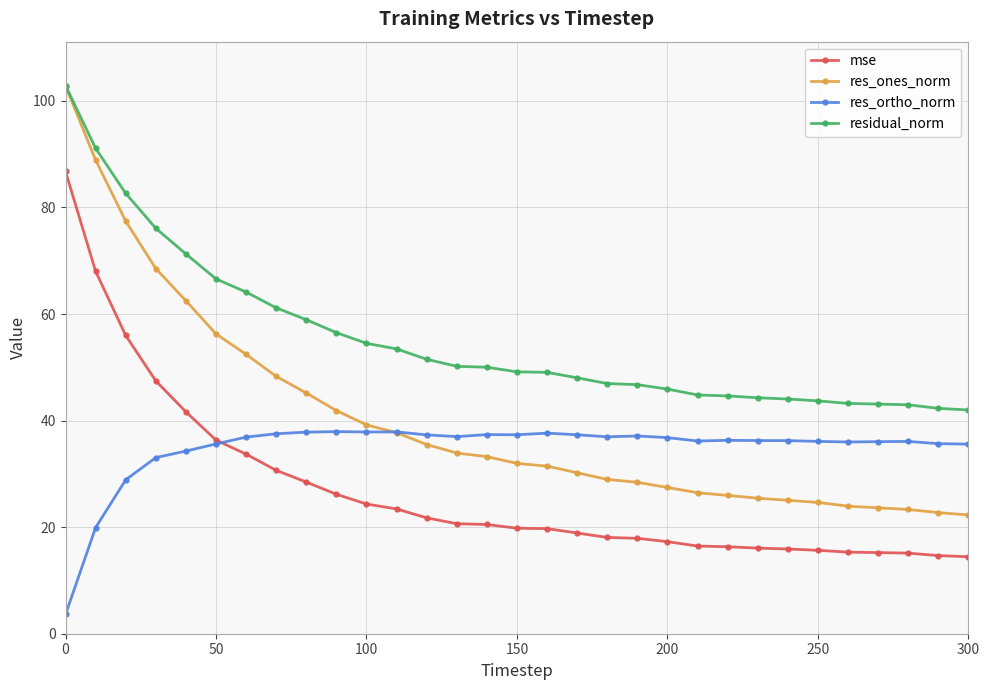

Which series has the largest total across all categories?

residual_norm